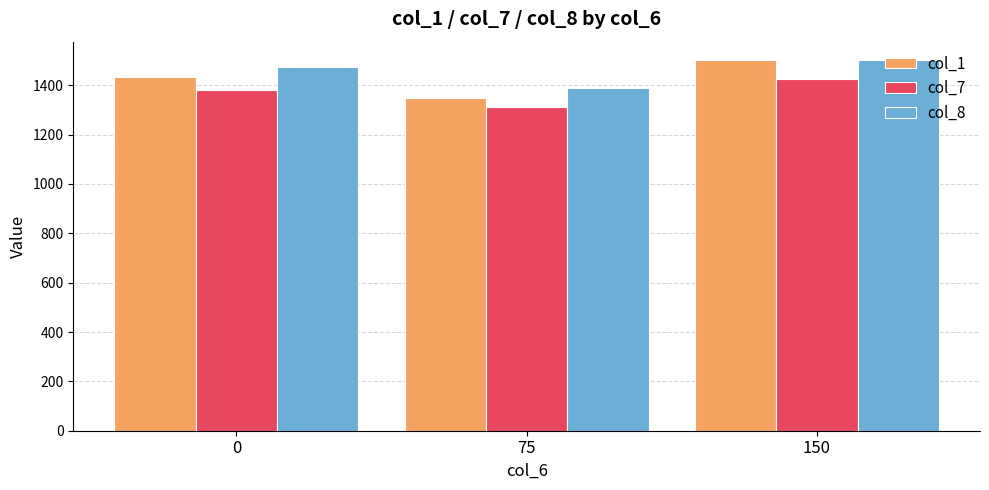

Does the chart contain any negative values?

No